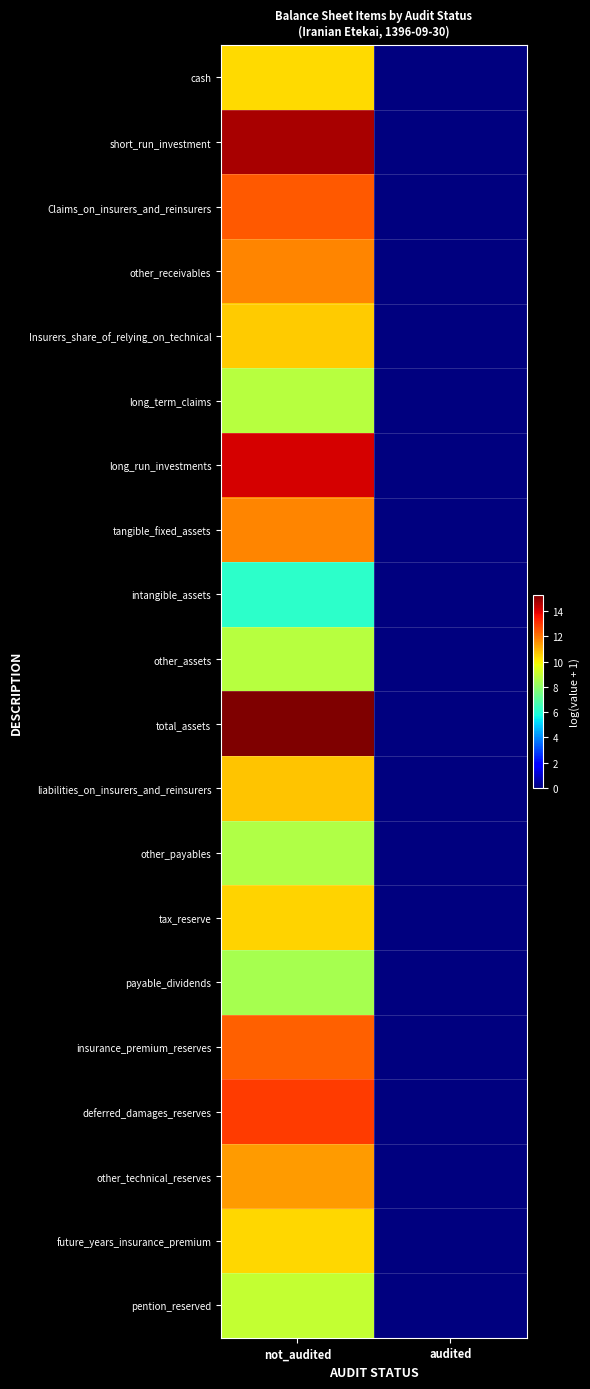

Which series has the largest total across all categories?

total_assets